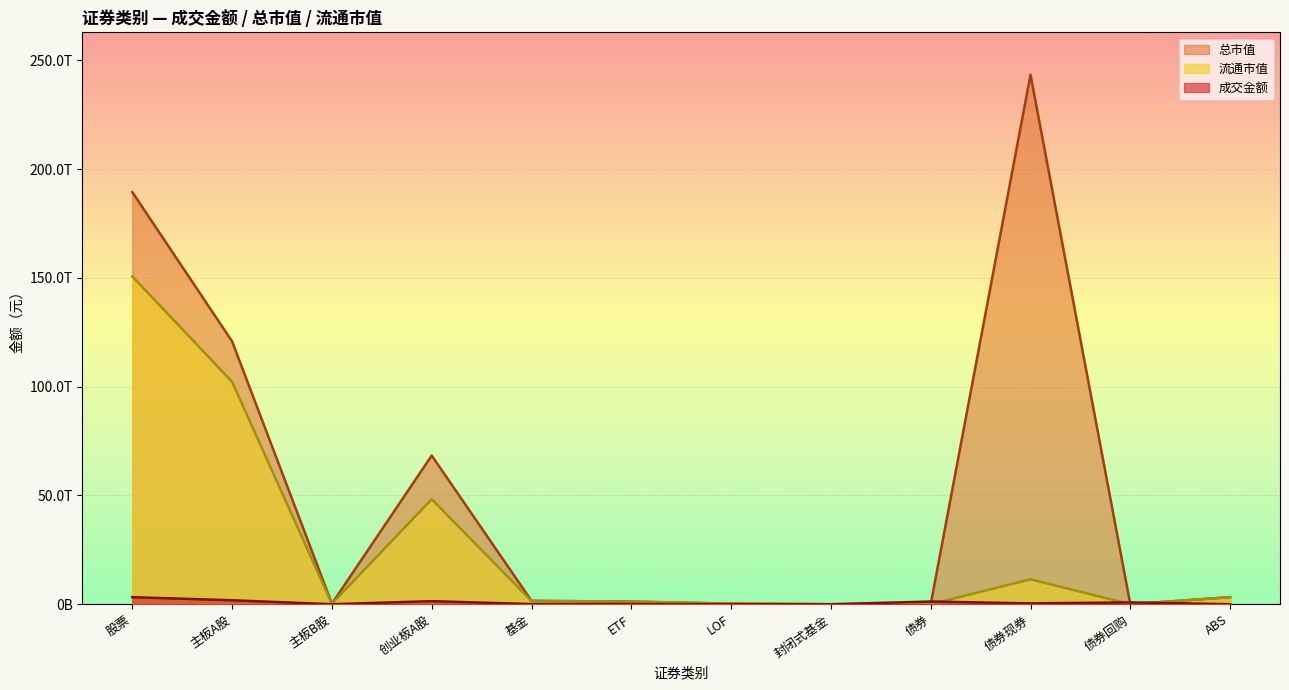

What is the maximum value for 成交金额?

3244512138477.9